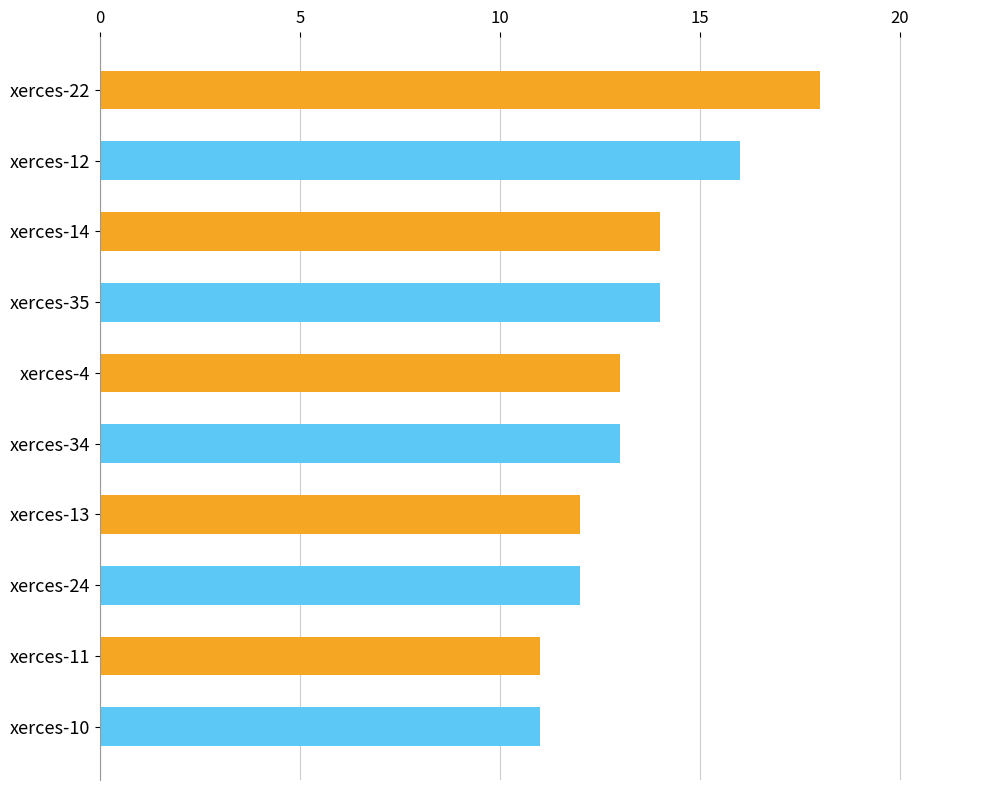

Does the chart contain any negative values?

No